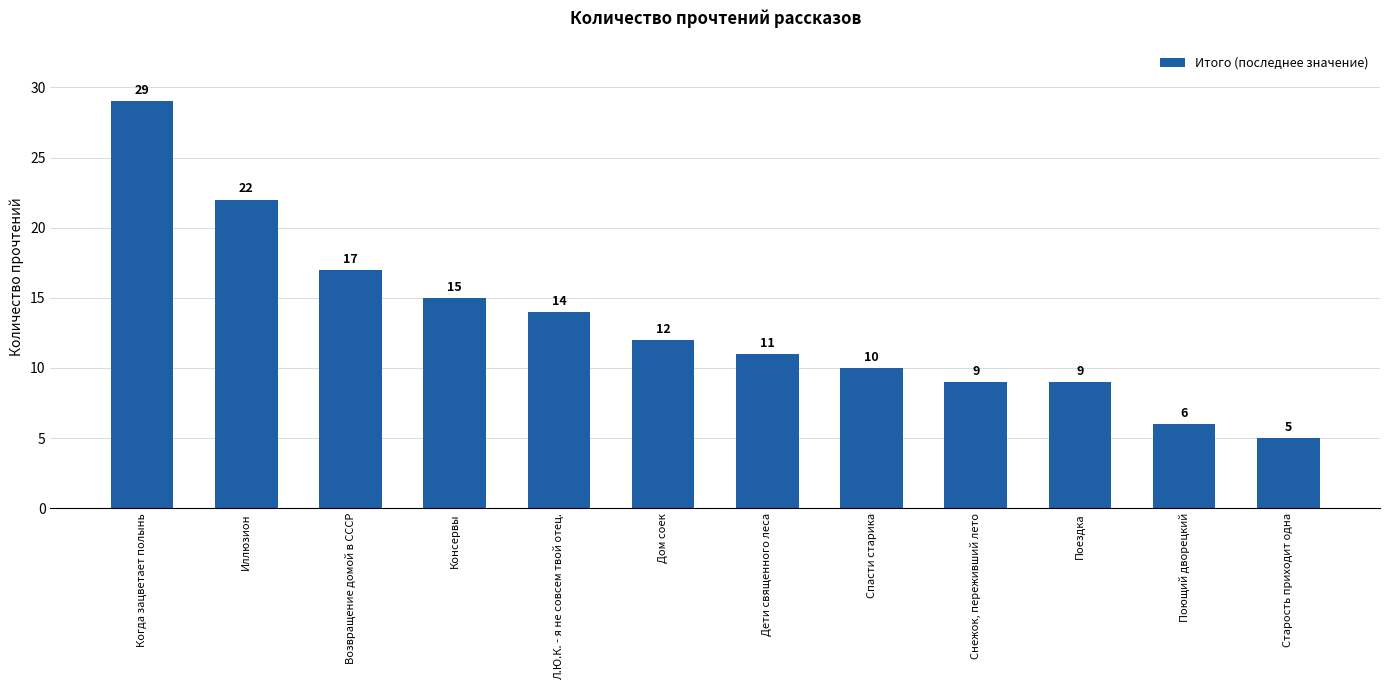

Where is the data nearest to the value 17?

Возвращение домой в СССР